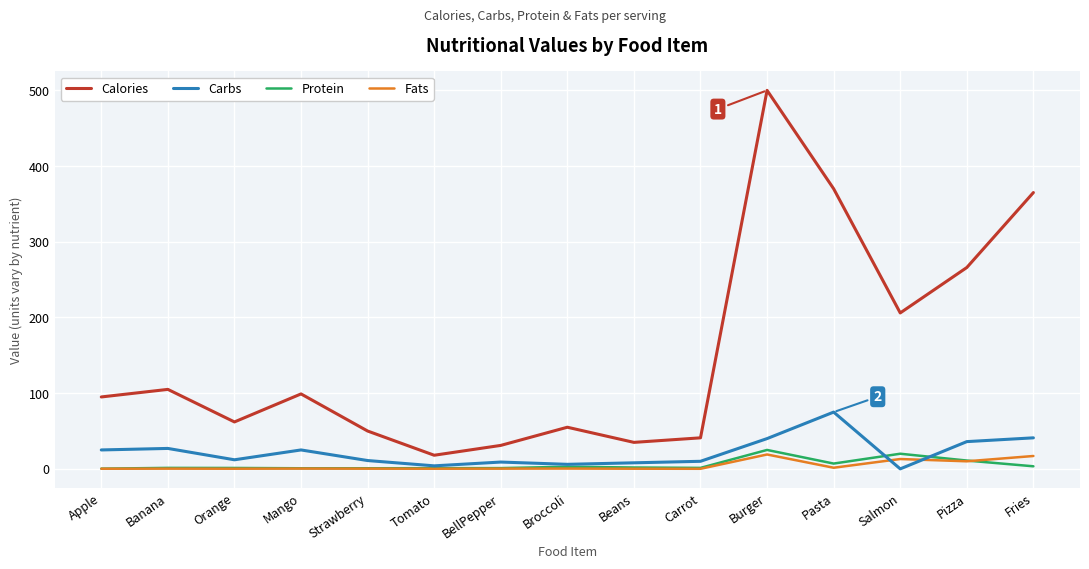

True or false: Calories and Carbs cross at least once.

False